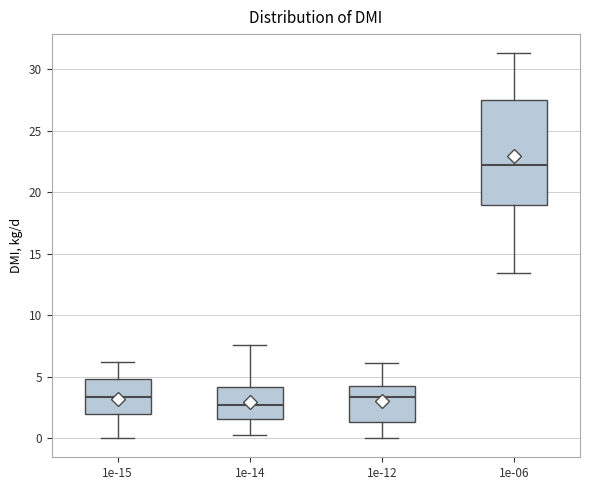

Which box is the tallest, from its lower edge to its upper edge?

1e-06